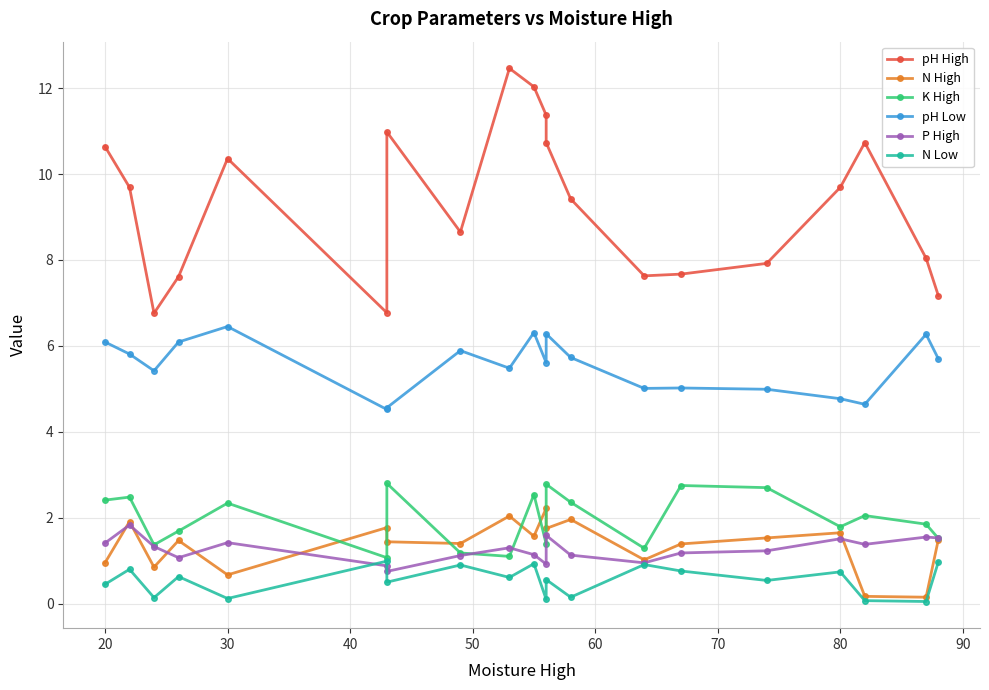

Which series has the widest spread of values?

pH High